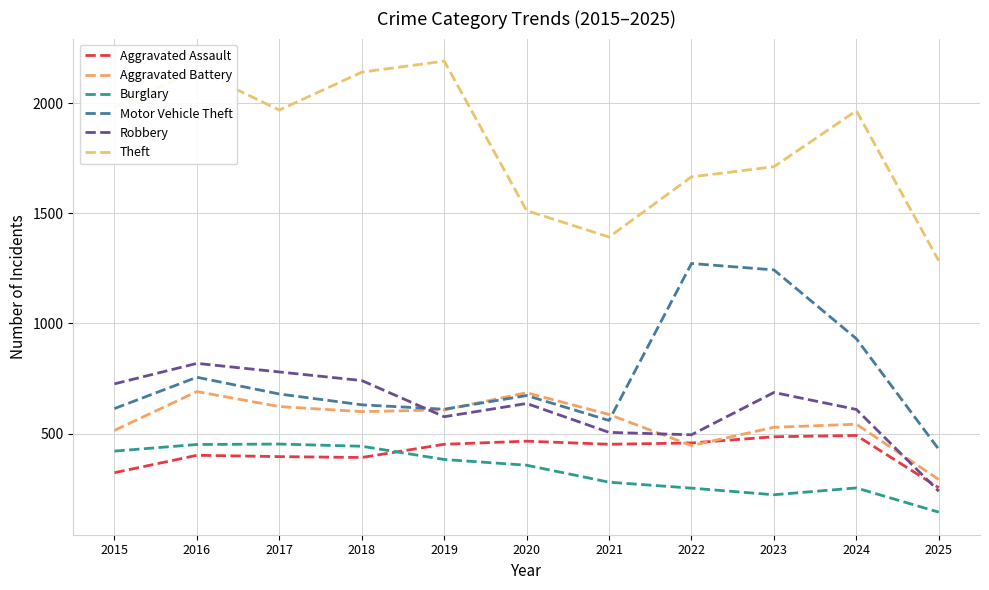

Read the Motor Vehicle Theft value at 2023, to the nearest 50.

1250